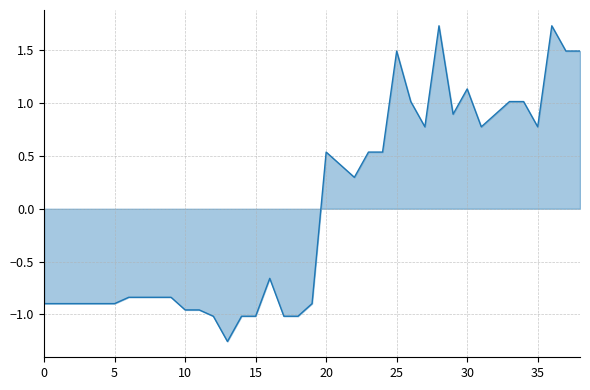

What is the maximum value shown in the chart?

1.7